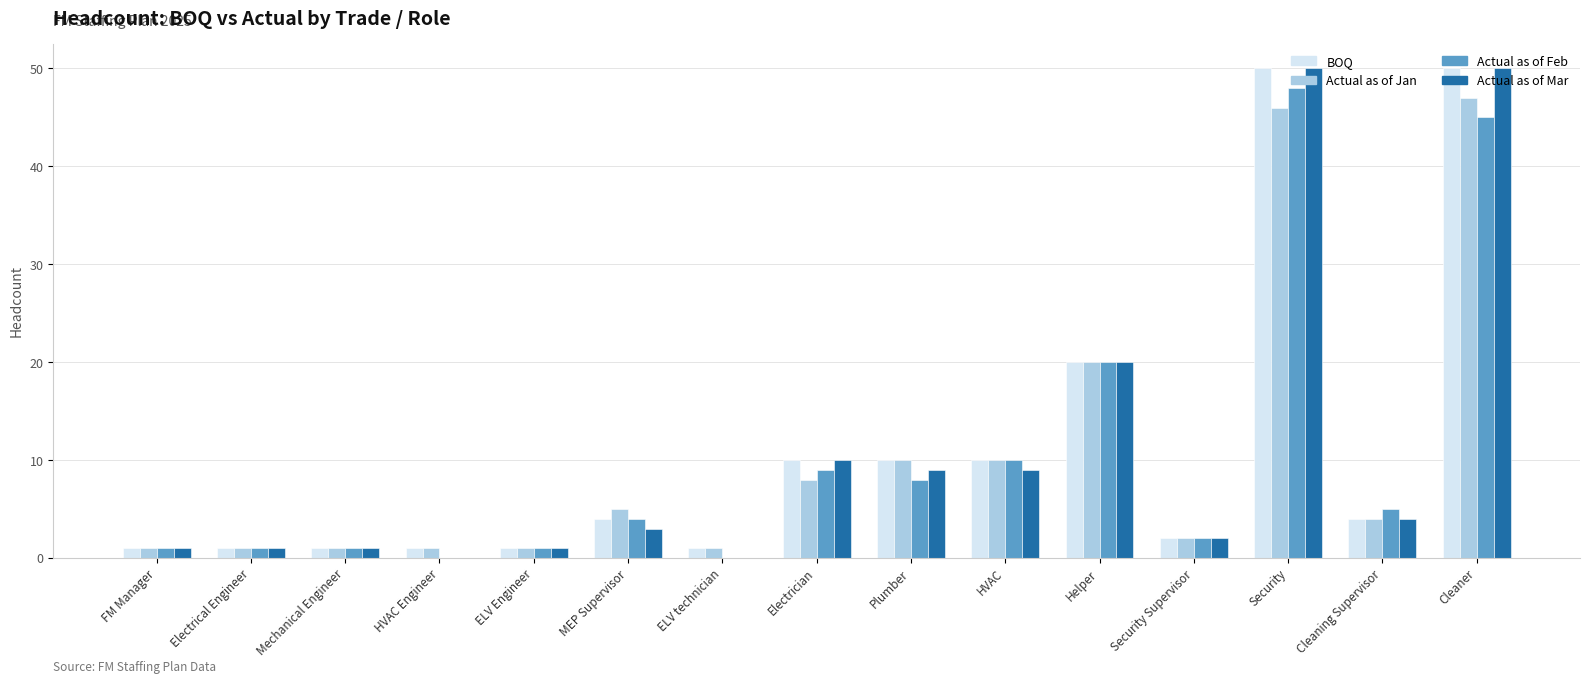

Is the value of Actual as of Jan at Electrical Engineer greater than the value of Actual as of Feb at HVAC?

No